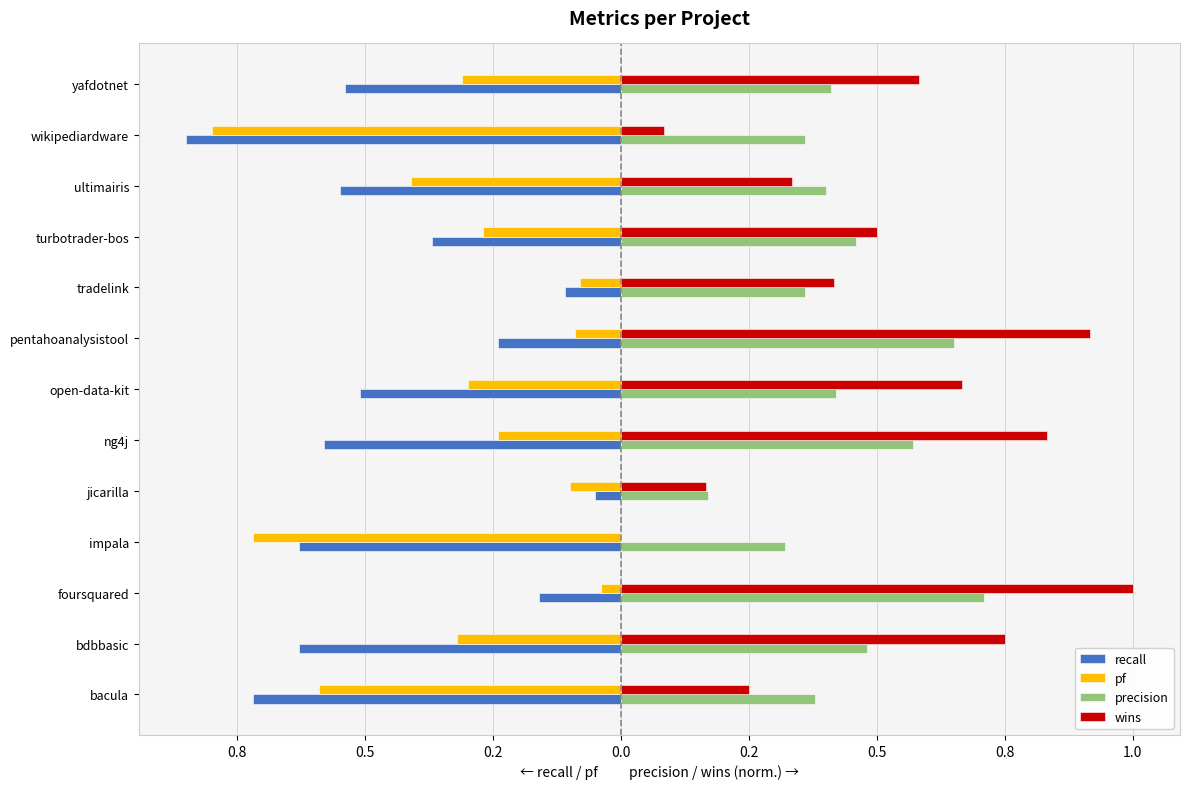

What are all the series names shown in the legend?

recall, pf, precision, wins